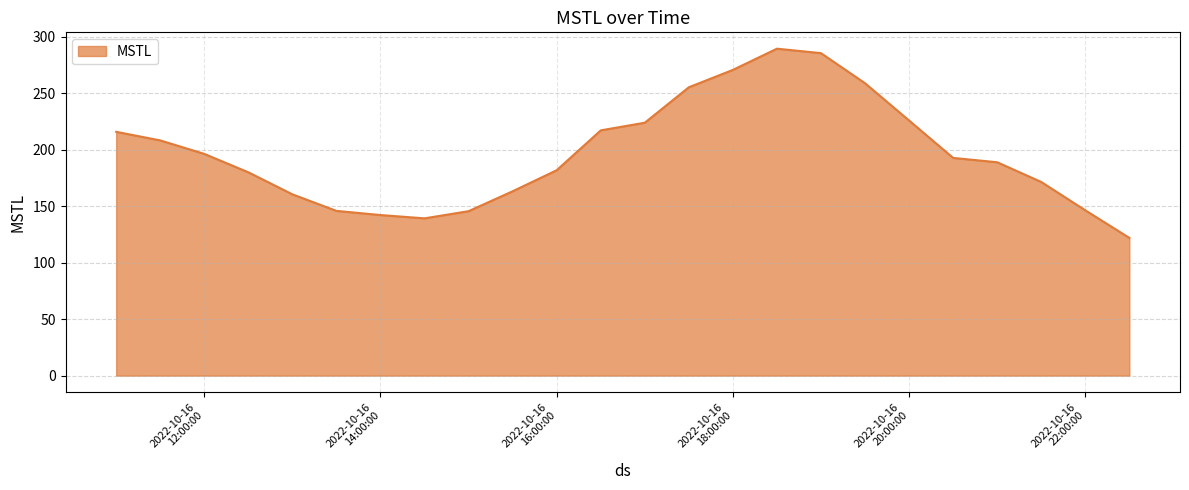

What is the difference between the second highest and minimum values?

163.6